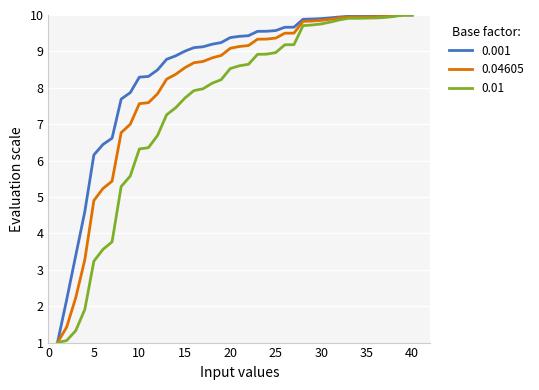

What is the lowest value of the 0.01 series?

1.0